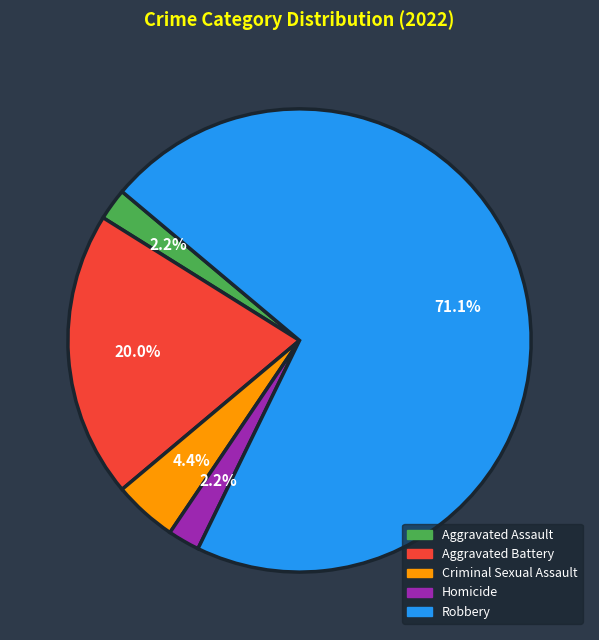

True or false: Aggravated Assault accounts for 13% of the total.

False